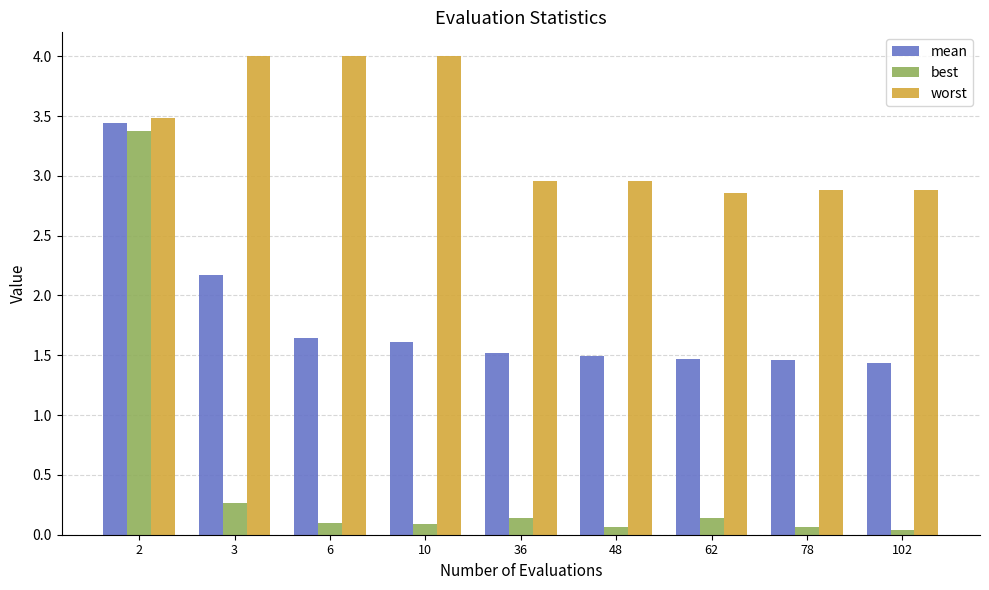

List the series in order of their overall mean, lowest first.

best, mean, worst